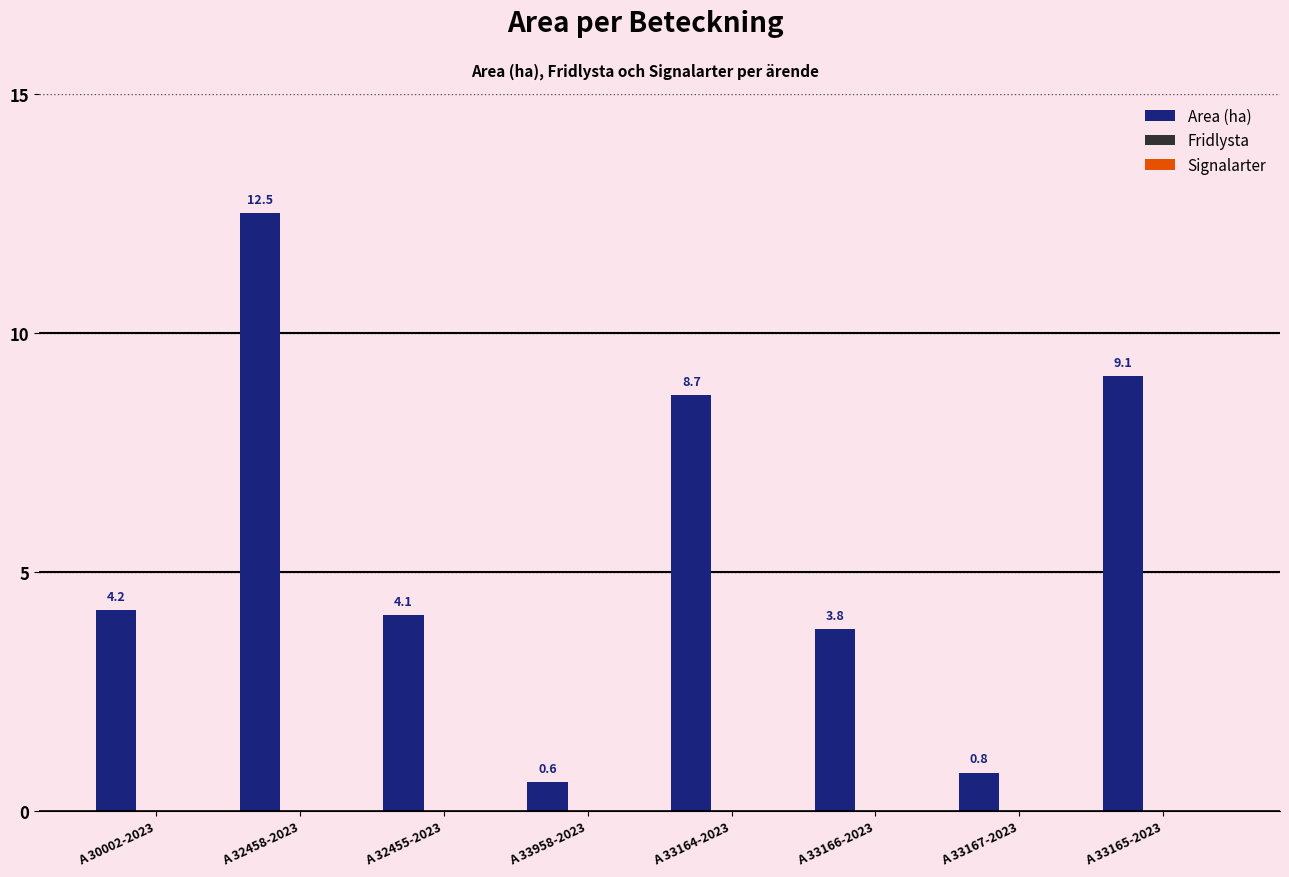

What is the value of the 8th bar from the left?

9.1